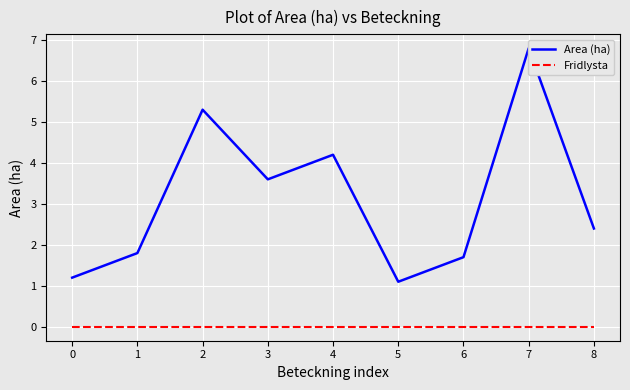

What are all the series names shown in the legend?

Area (ha), Fridlysta